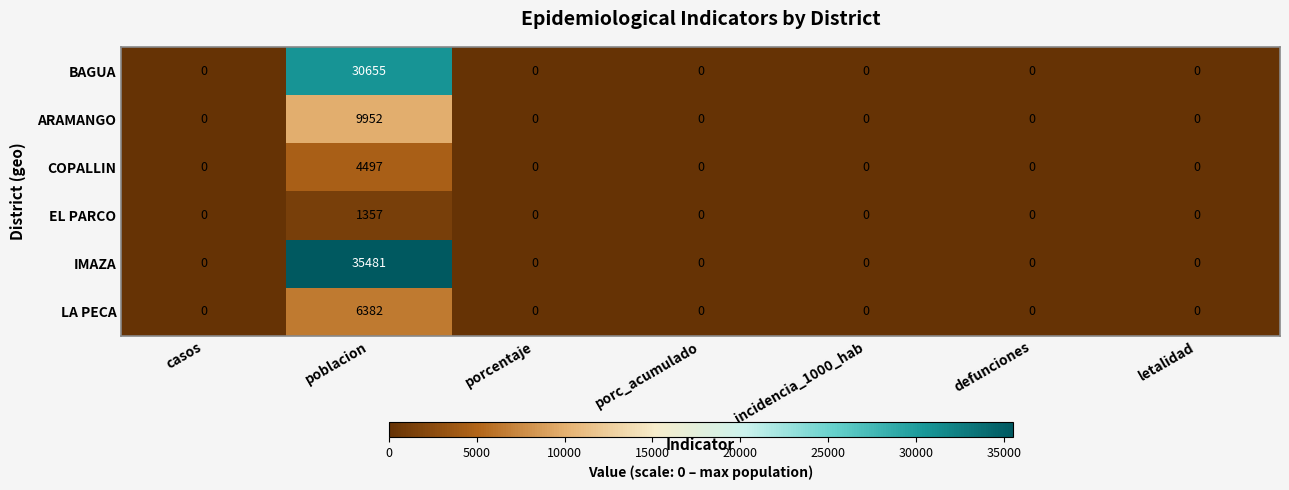

The EL PARCO series shows 0 at letalidad. True or false?

True